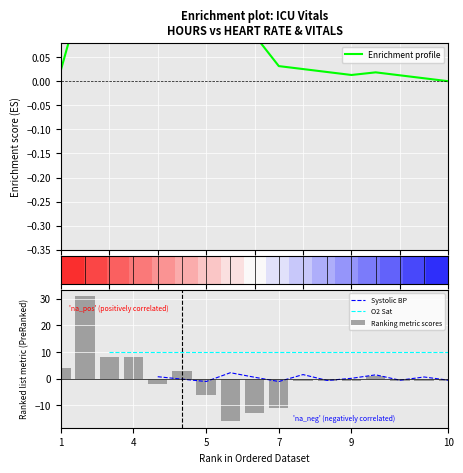

What is the difference between the second highest and minimum values in the Ranking metric scores series?

24.0